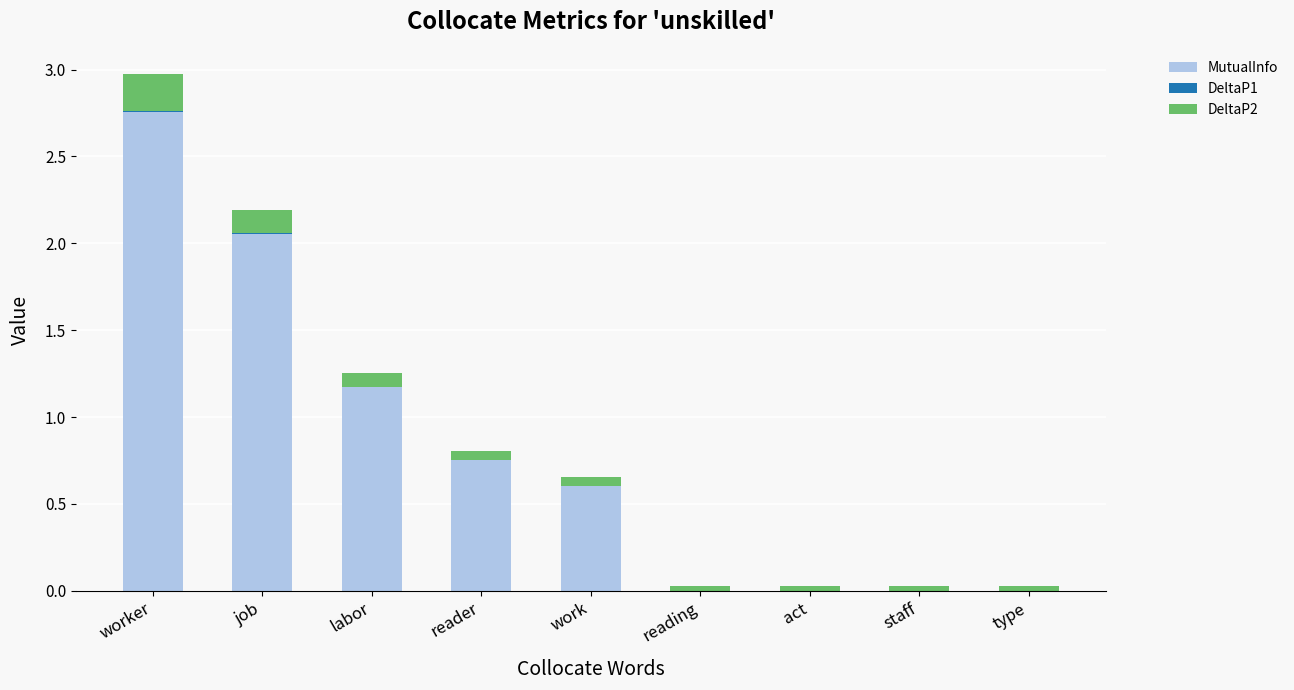

Which category has the highest value in the MutualInfo series?

worker